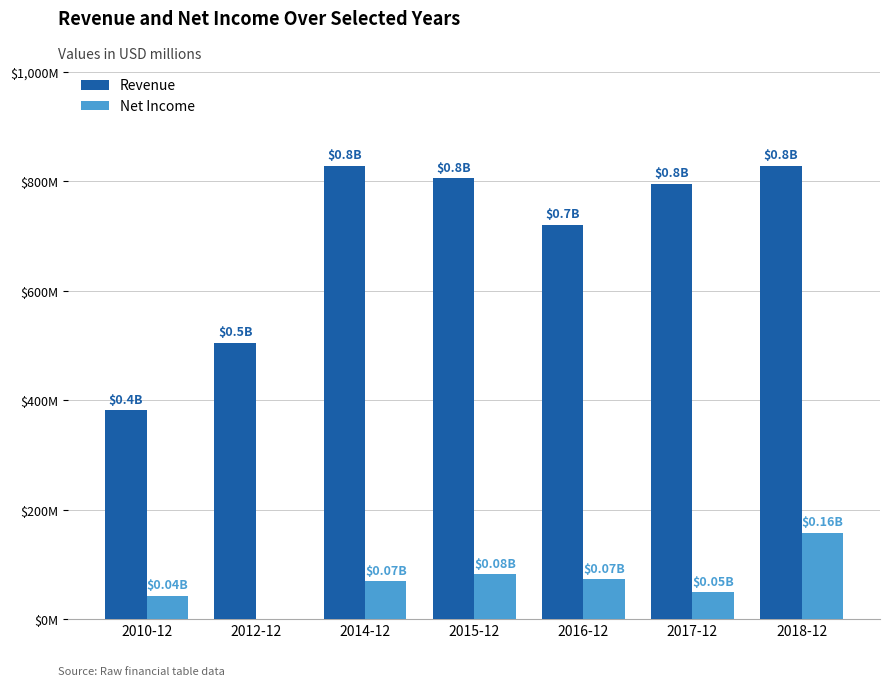

List the series in order of their peak value, highest first.

Revenue, Net Income